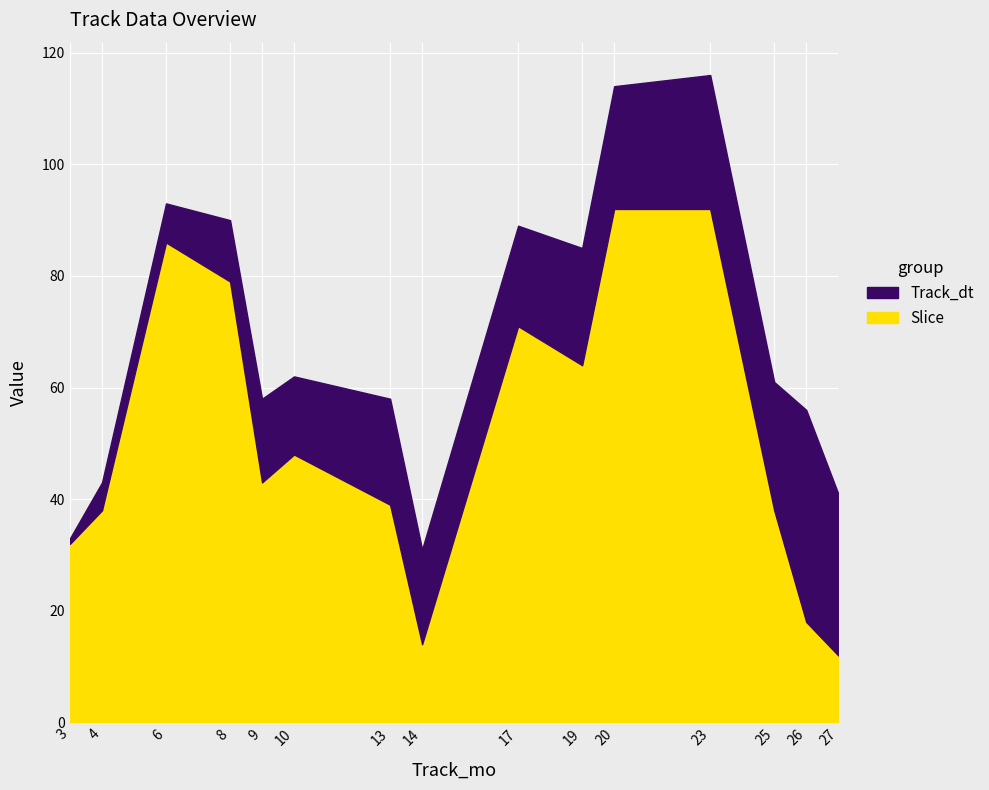

Which series changed the most between 23 and 26?

Slice